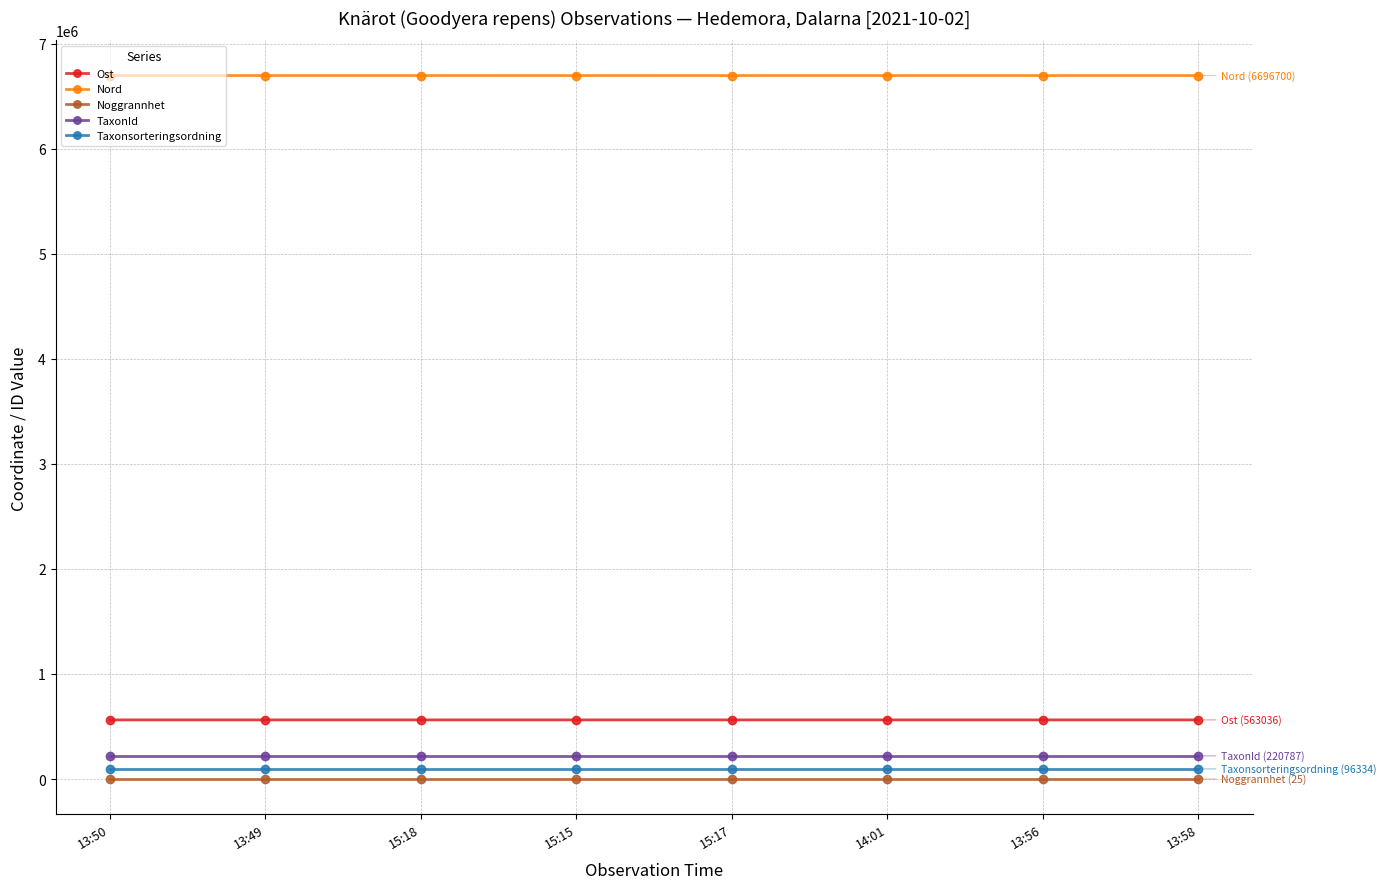

The Ost series shows 563077.9 at 15:18. True or false?

True